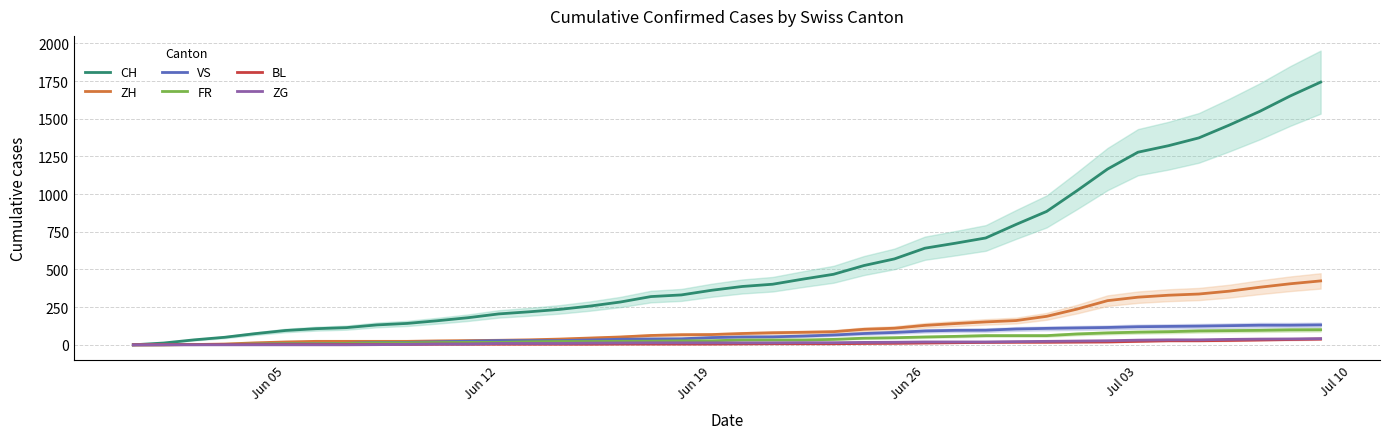

True or false: ZG has a value of 19 at 16.

False